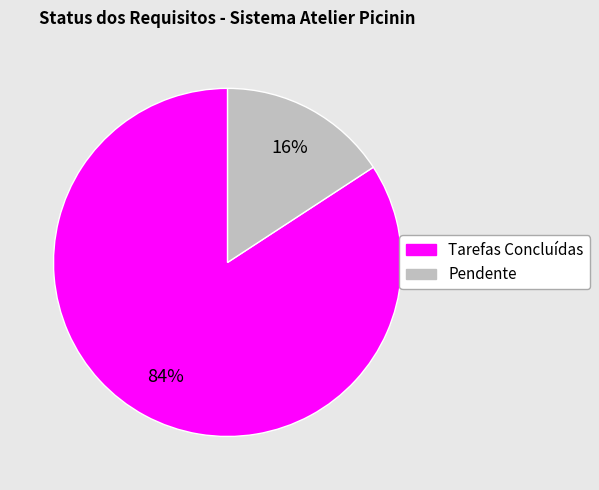

Is it true that Tarefas Concluídas is 84% of the pie?

True